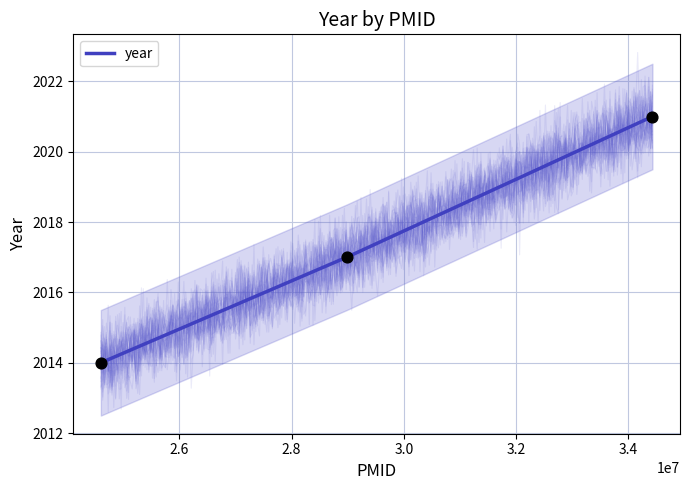

Between 28984219 and 24599897, which is larger?

28984219